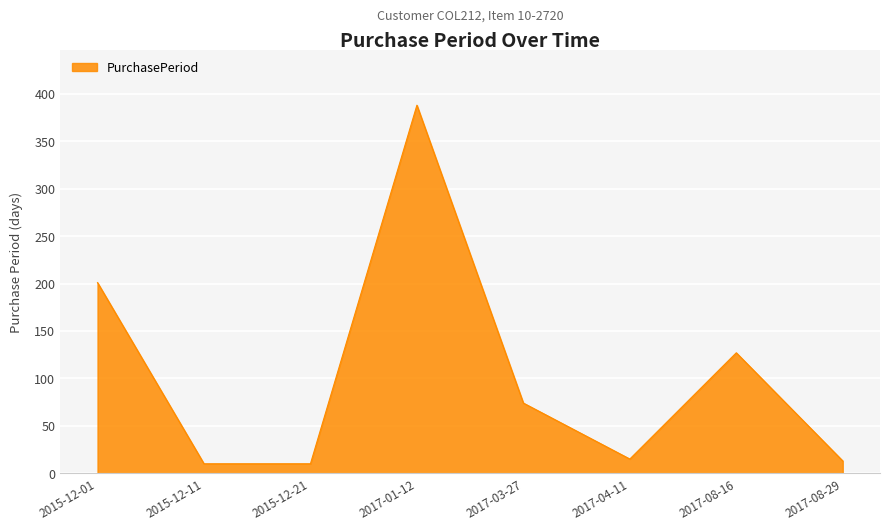

What is the ratio of the value at 2017-01-12 to the value at 2017-08-29?

29.8